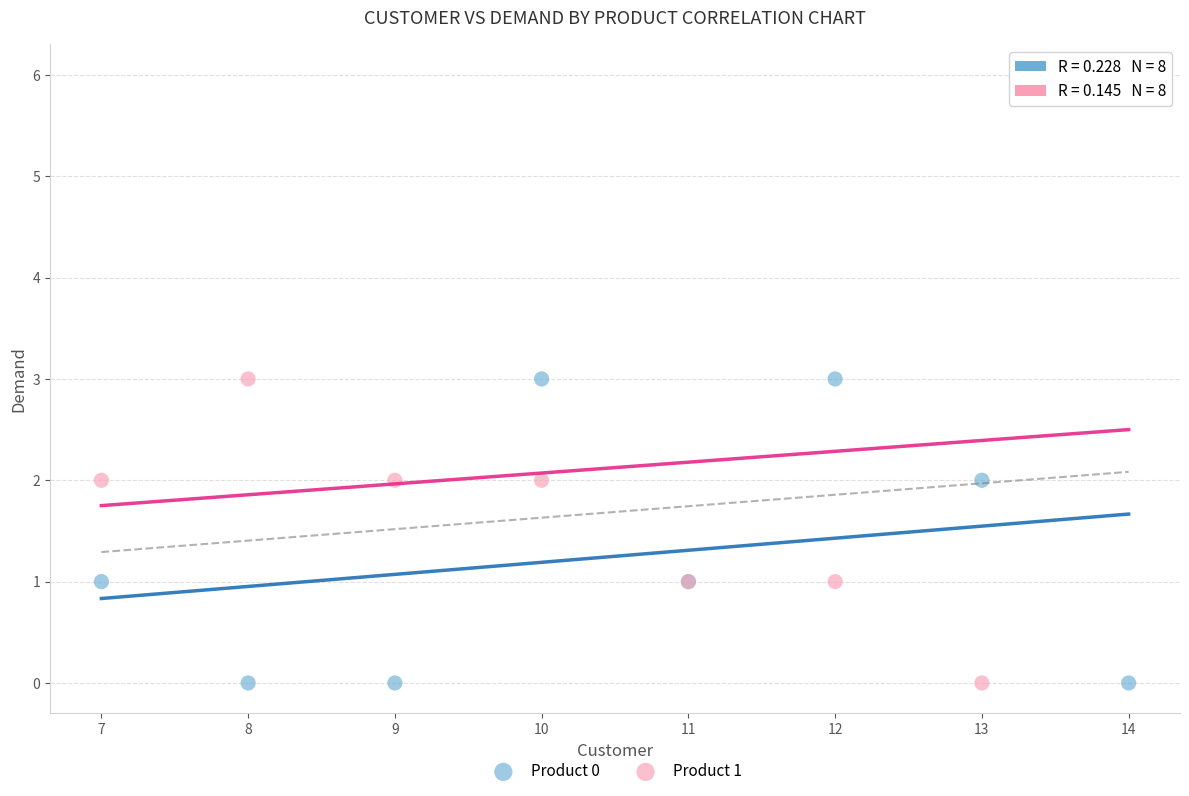

Which series has the widest spread of Y values?

Product 1